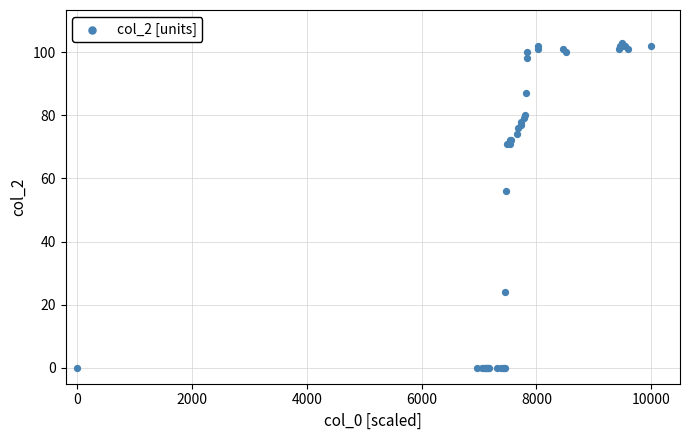

What Y value in the scatter plot is closest to 51?

56